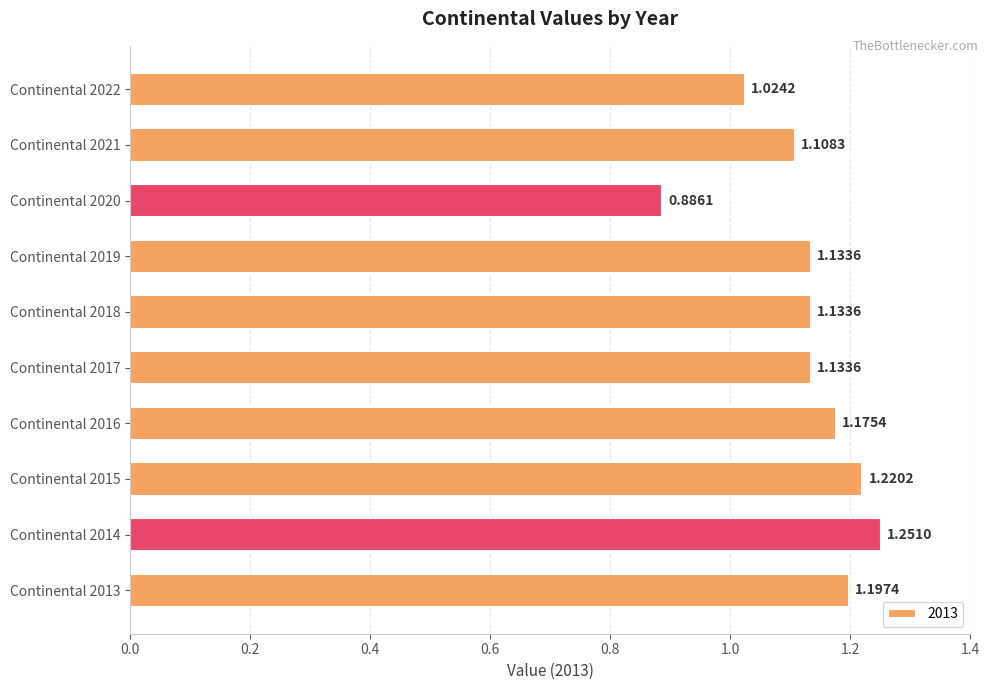

What is the sum of all values?

11.3